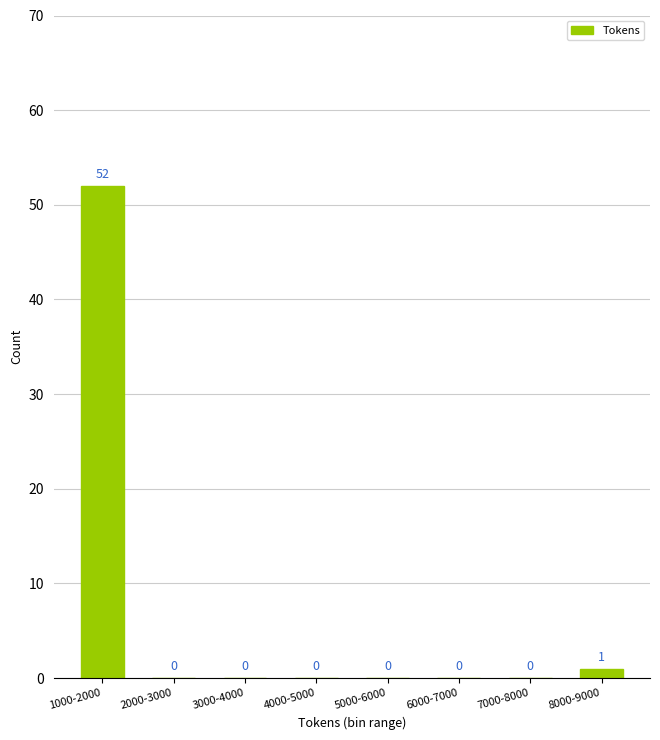

What is the maximum value shown in the chart?

52